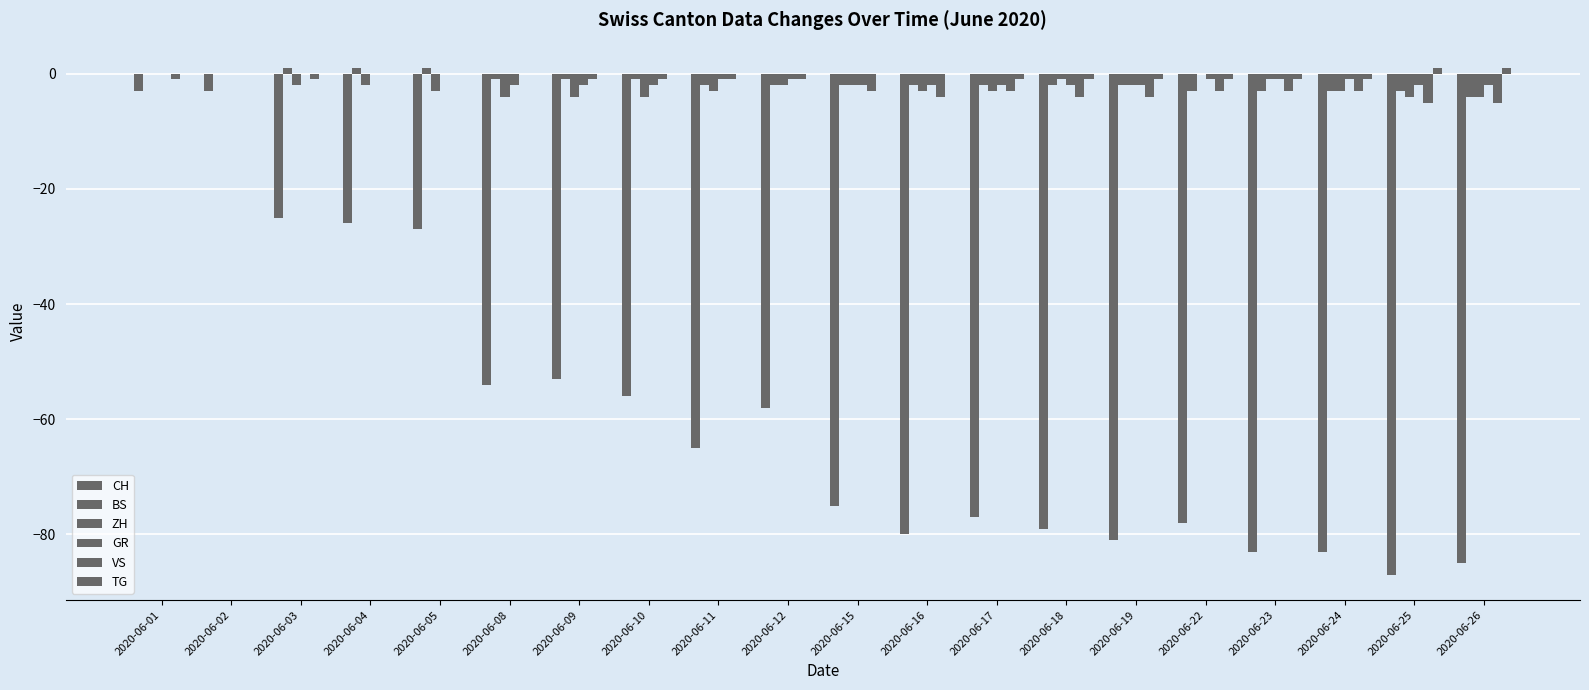

How many groups of bars are there?

20